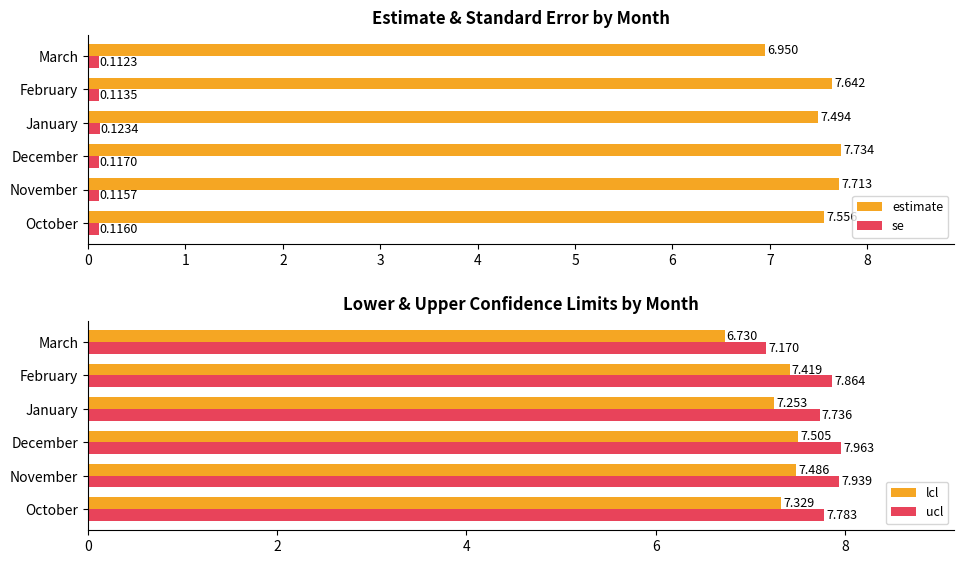

What is the sum of all ucl values?

46.5